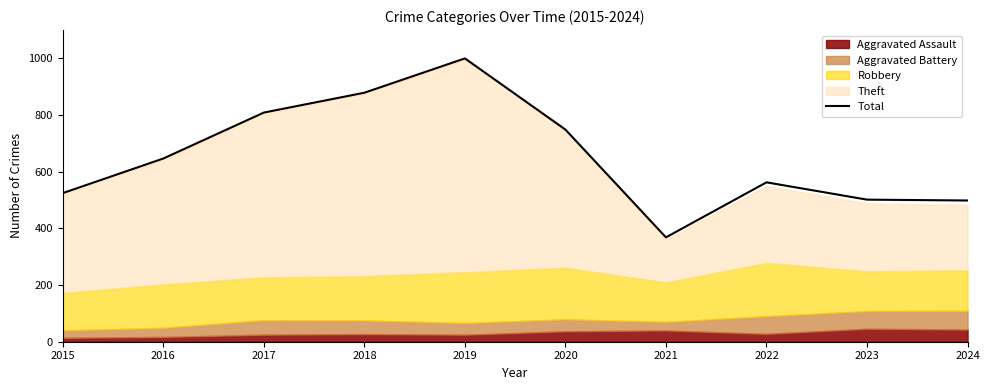

At which label does the data first exceed 646?

2017